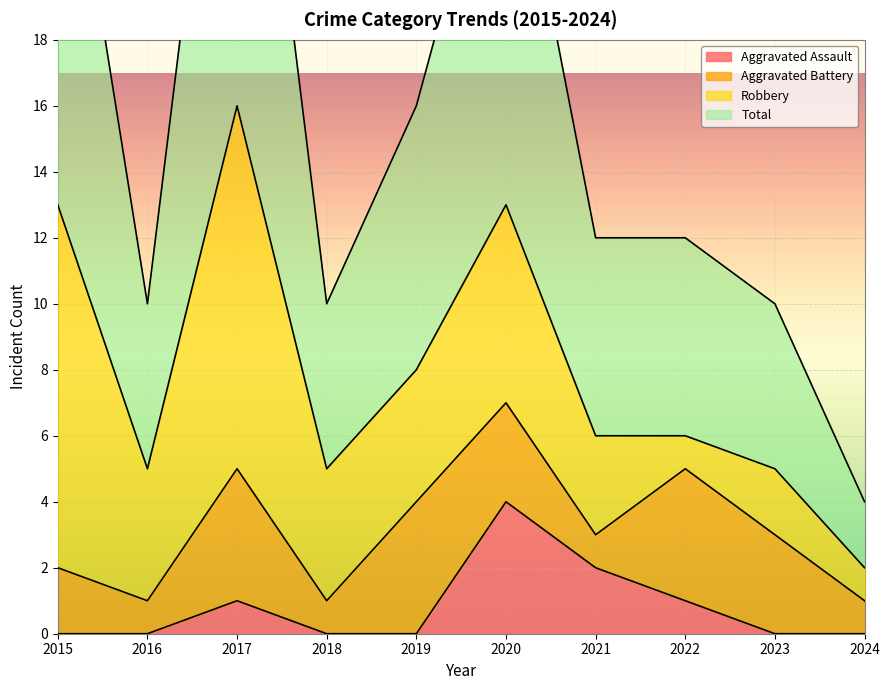

Where is Aggravated Assault nearest to the value 2?

2021